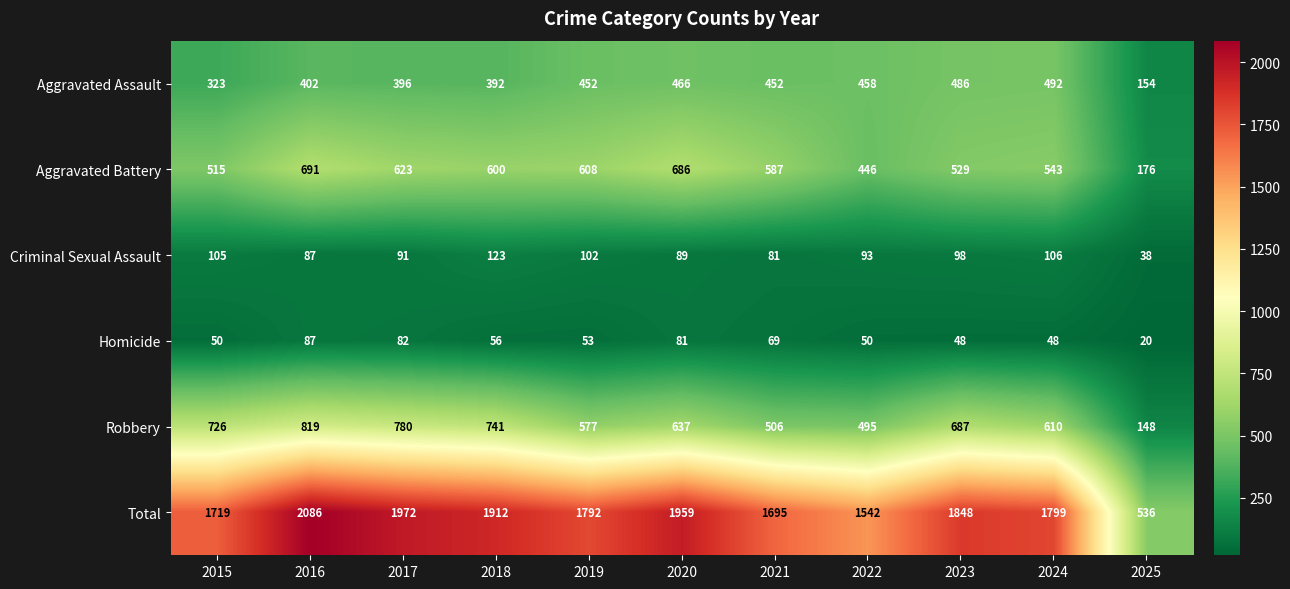

Count the number of data series in this chart.

6